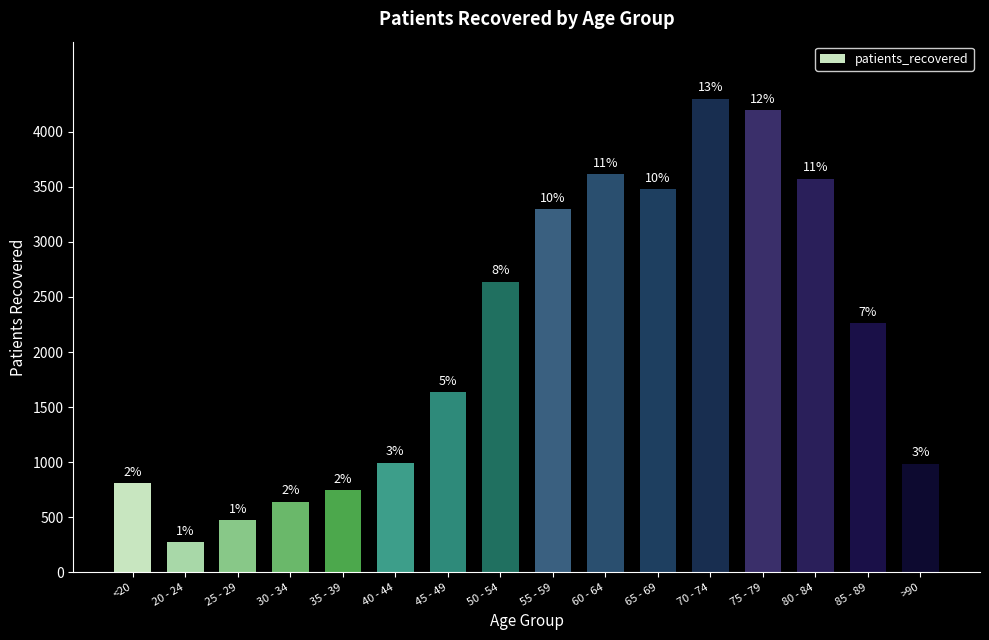

Where is the data nearest to the value 2288?

85 - 89